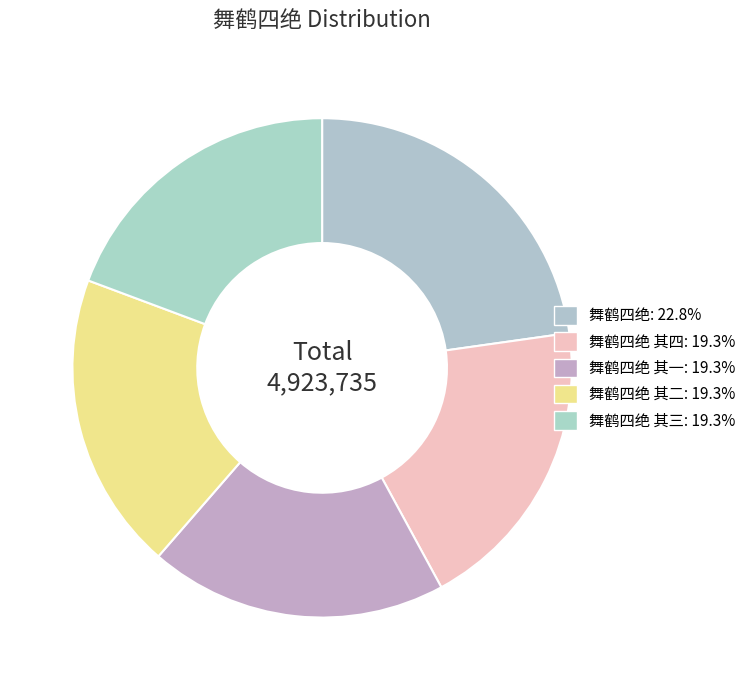

Count the number of slices in the pie.

5